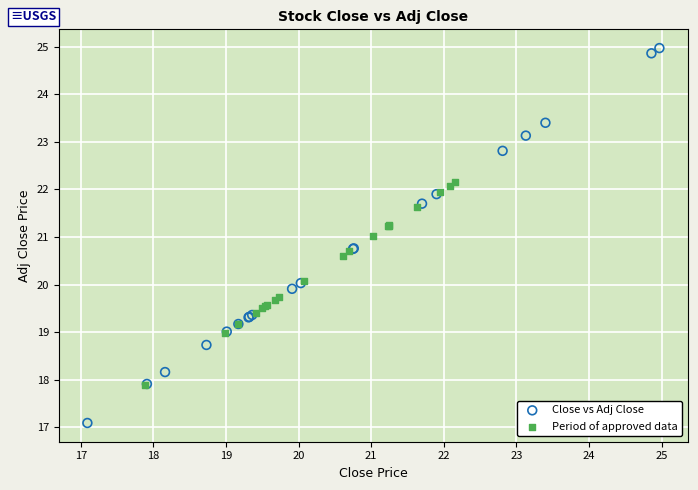

Which series contains the highest Y value?

Close vs Adj Close